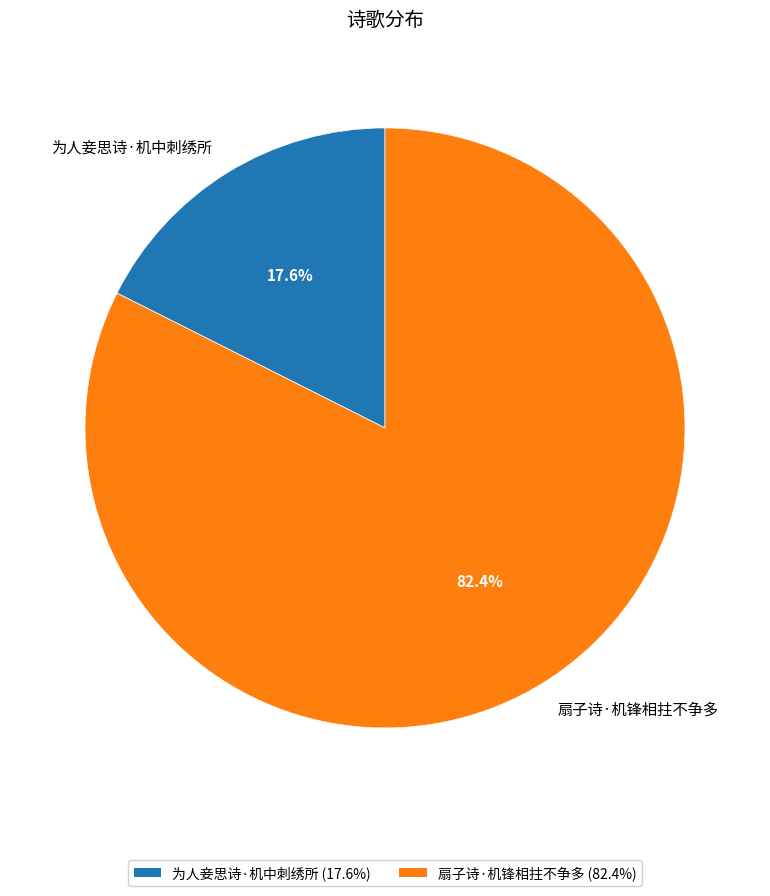

Is it true that 扇子诗·机锋相拄不争多 is 82% of the pie?

True